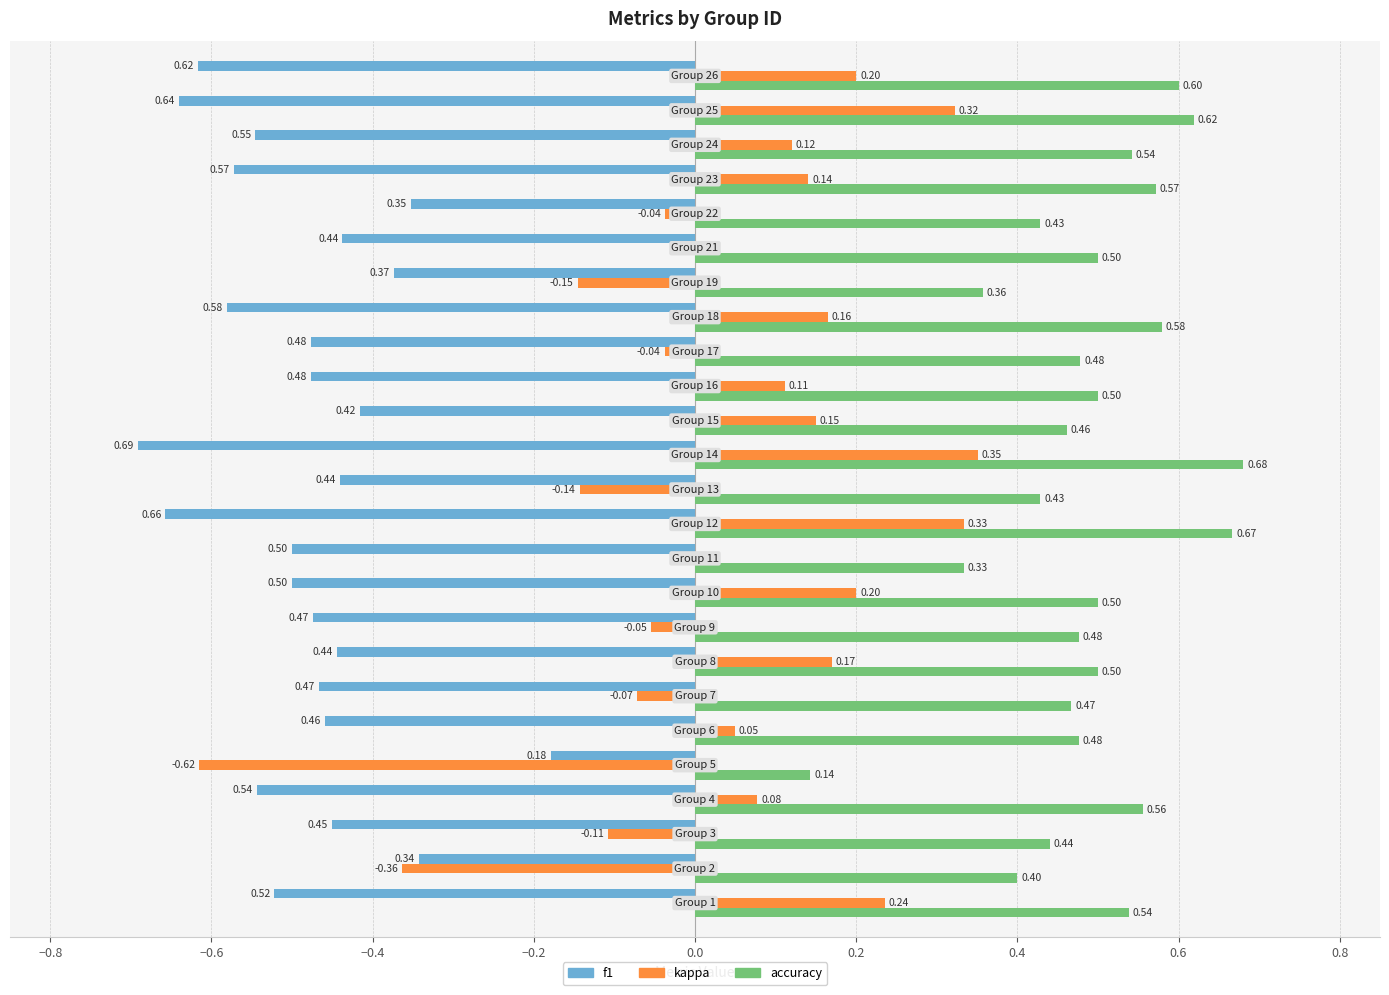

Which series has the largest total across all categories?

accuracy